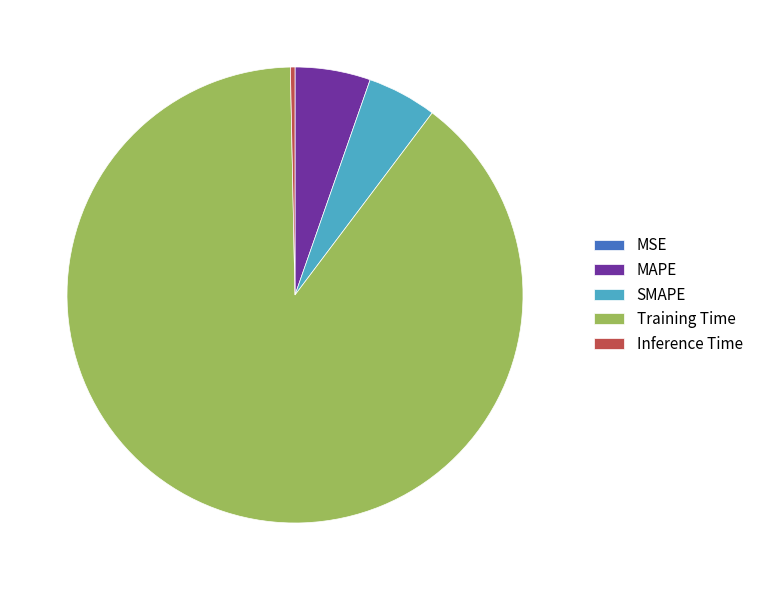

Which category has the biggest portion of the pie?

Training Time